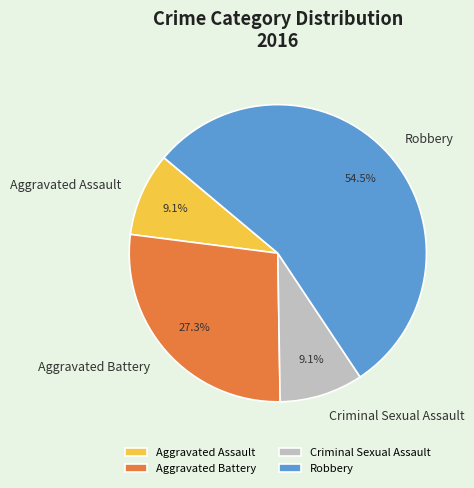

Is there a majority slice in this chart?

Yes